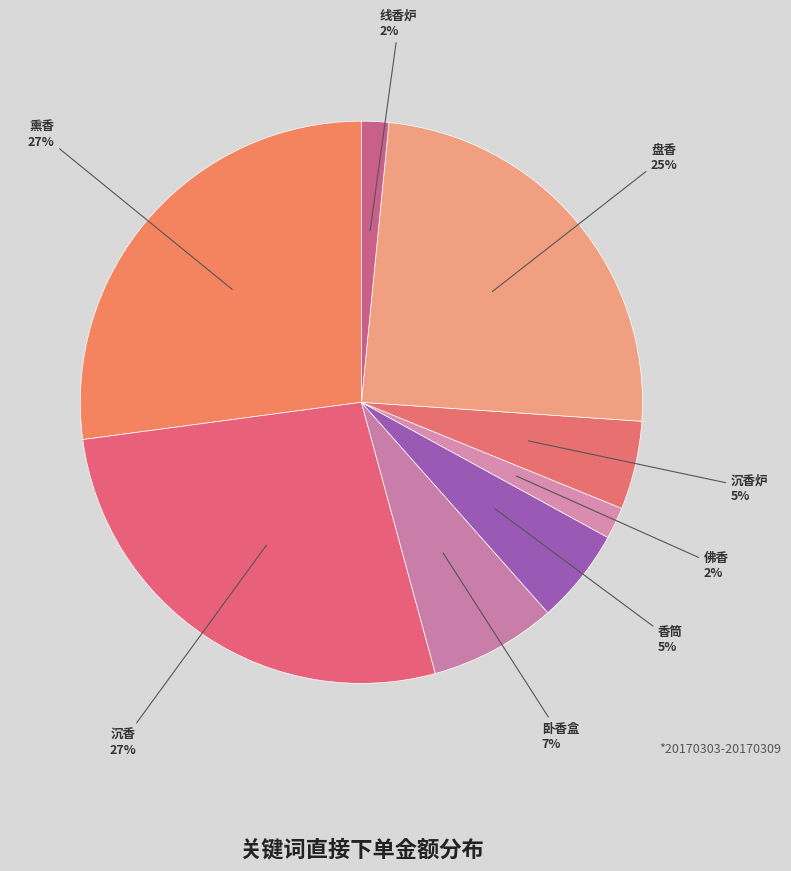

Is it true that 盘香 is 25% of the pie?

True